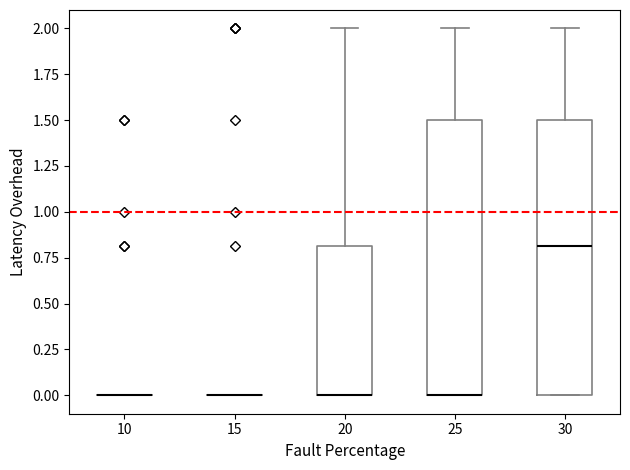

Reading left to right, read every box against the y-axis: the position of its median line, the range the box covers, and the ends of its whiskers. The values are not printed on the chart, so give them approximately, as read against the axis.

10: box collapsed to a line at 0.0, whiskers 0.0 to 0.0
15: box collapsed to a line at 0.0, whiskers 0.0 to 0.0
20: median 0.0 (drawn on the box's lower edge), box 0.0 to 0.8, whiskers 0.0 to 2.0
25: median 0.0 (drawn on the box's lower edge), box 0.0 to 1.5, whiskers 0.0 to 2.0
30: median 0.8, box 0.0 to 1.5, whiskers 0.0 to 2.0